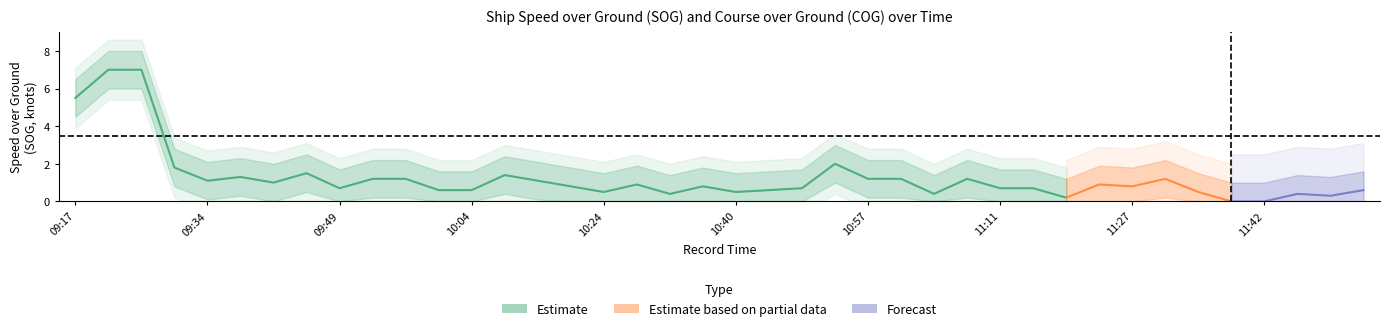

What is the difference between the maximum and minimum values in the SOG_upper series?

7.0